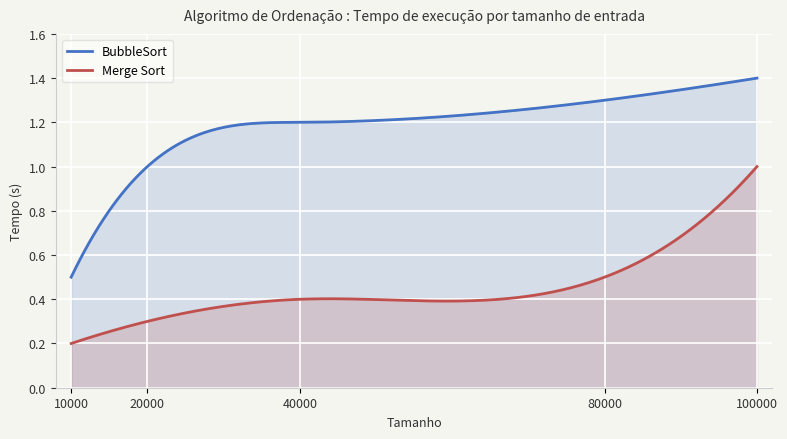

Between 80000 and 100000, which series saw the biggest shift?

Merge Sort